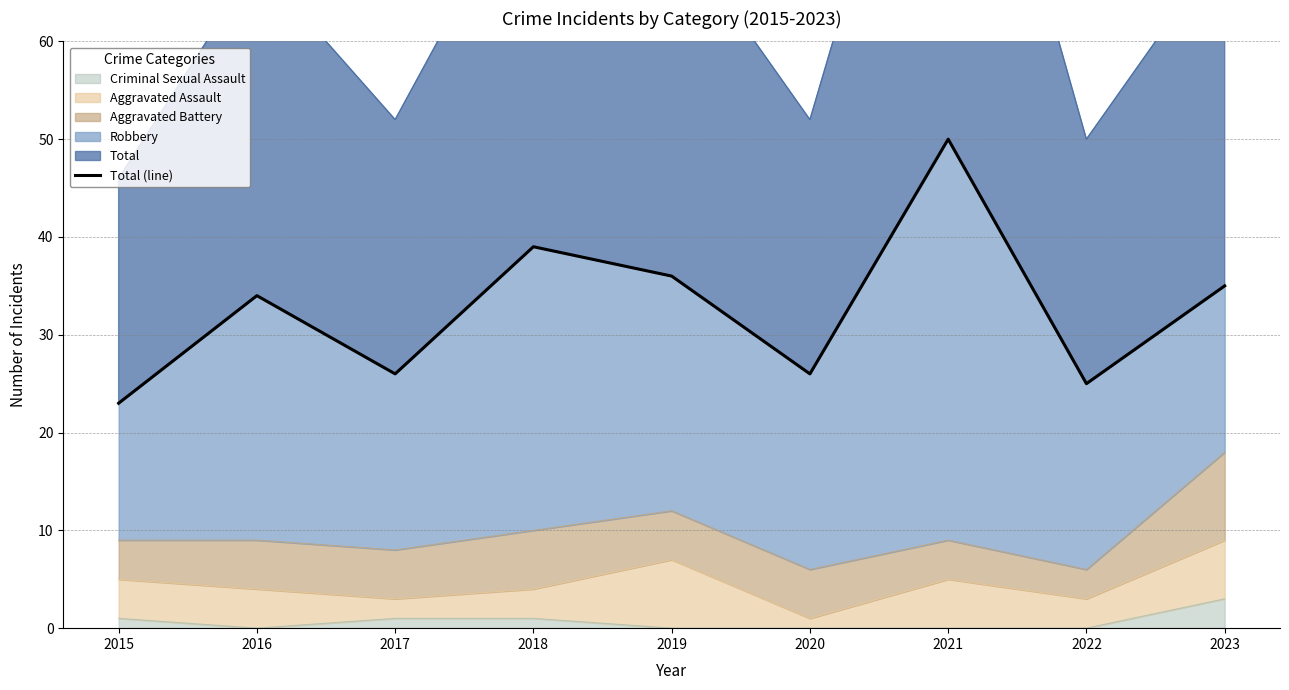

What is the average value?

33